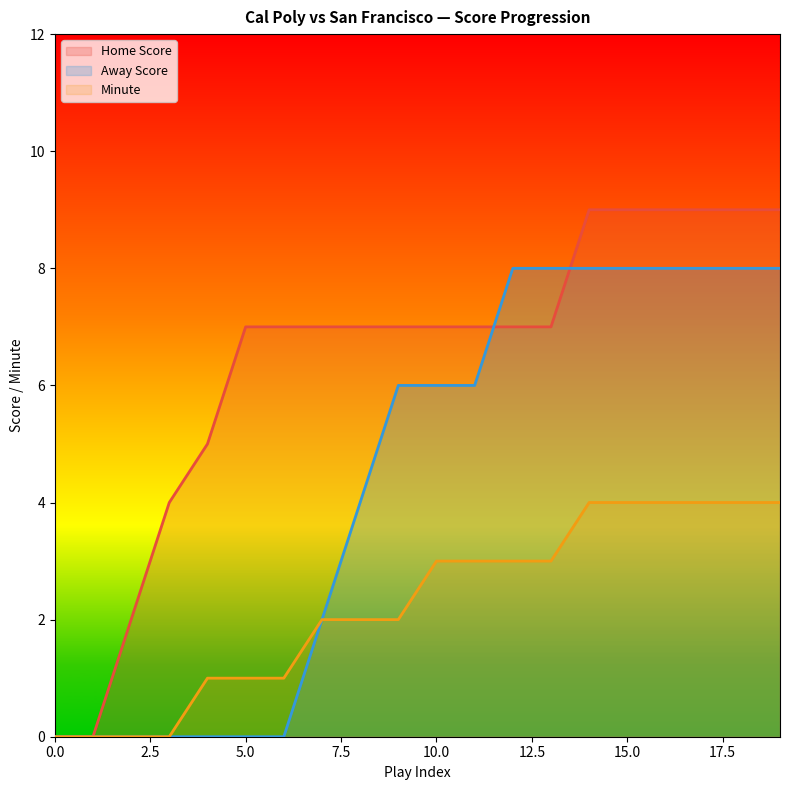

Which series has the largest range (max minus min)?

Home Score